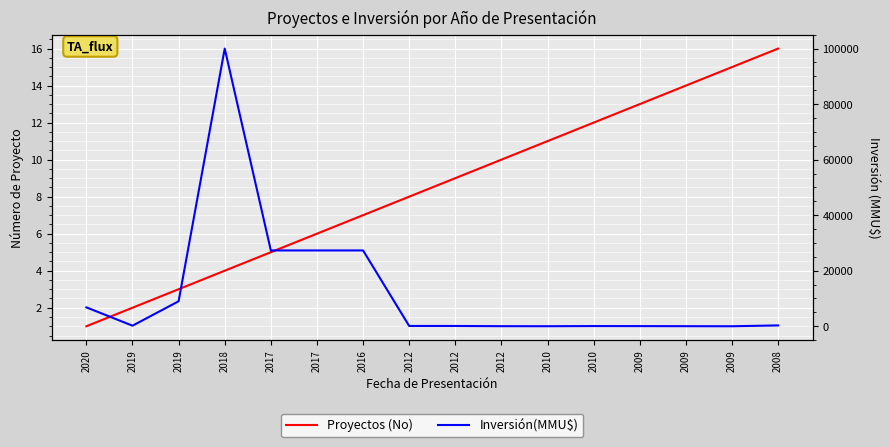

Reading right to left, extract all data points from this chart.

Proyectos (No): 16	15	14	13	12	11	10	9	8	7	6	5	4	3	2	1
Inversión(MMU$): 300	0	22	50	68	12	25	100	104	27300	27300	27300	100000	9000	200	6800